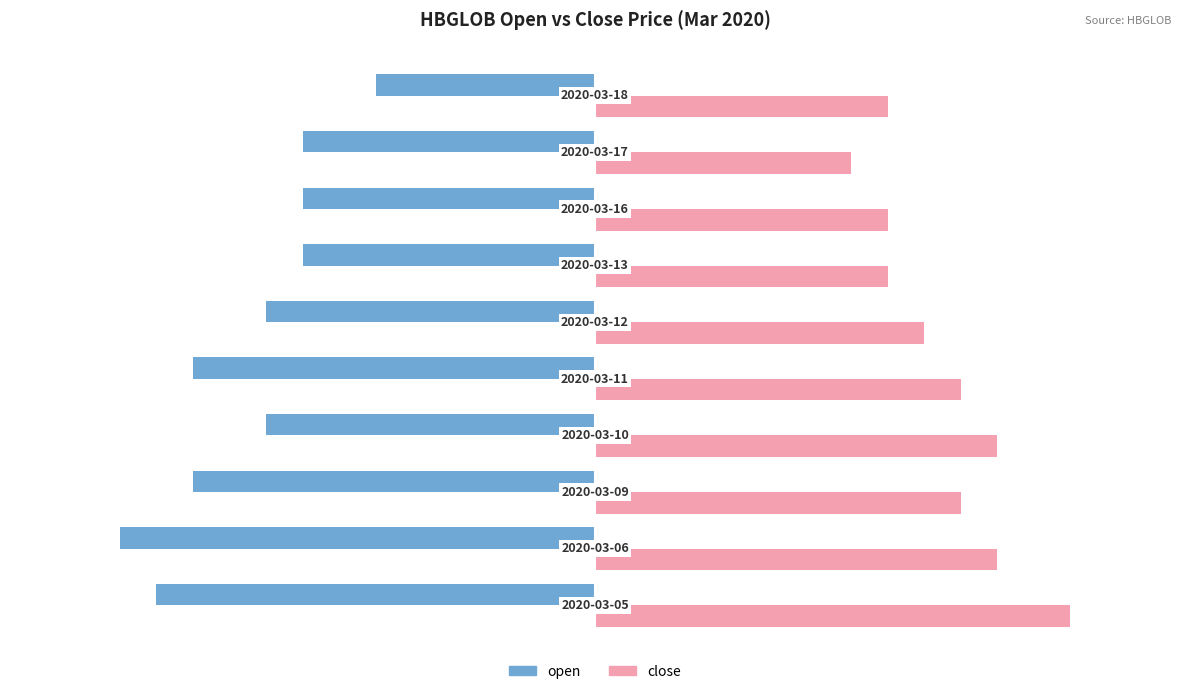

List the series in order of their overall mean, lowest first.

open, close